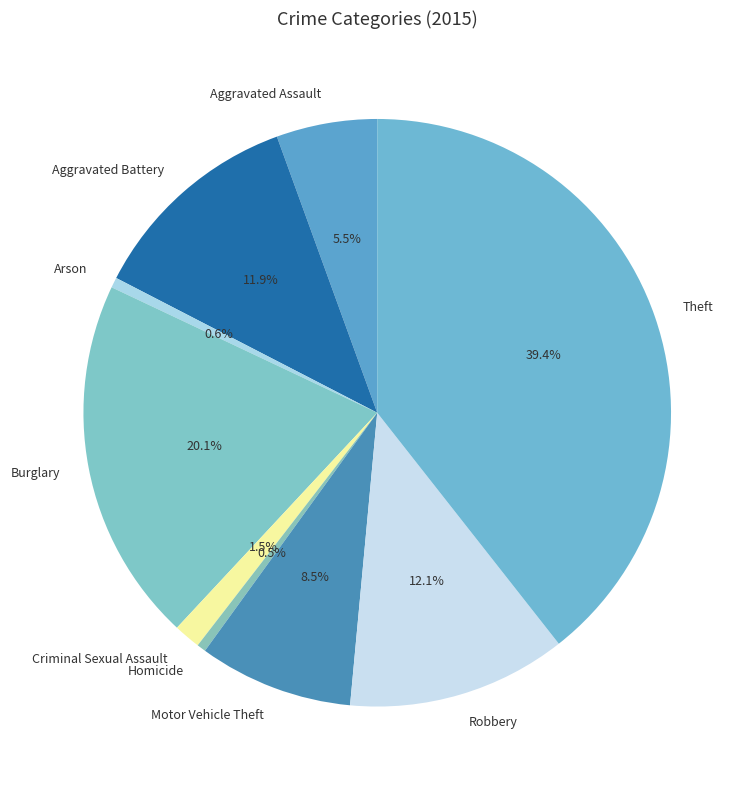

Is there a majority slice in this chart?

No